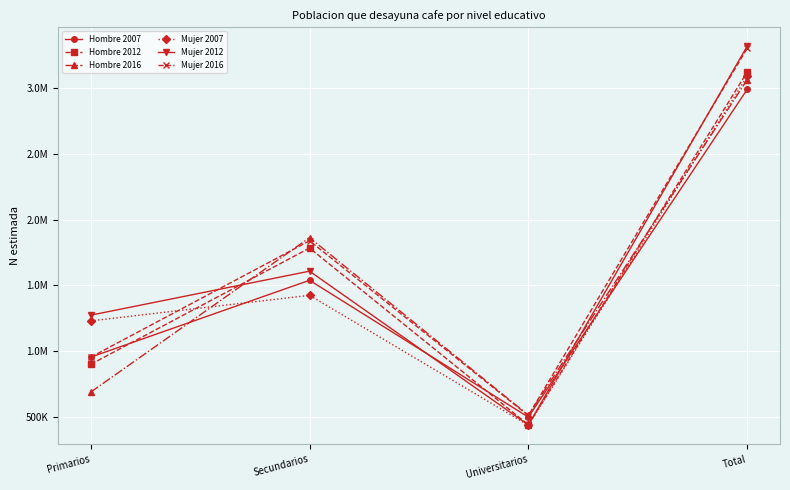

What is the smallest value displayed?

435817